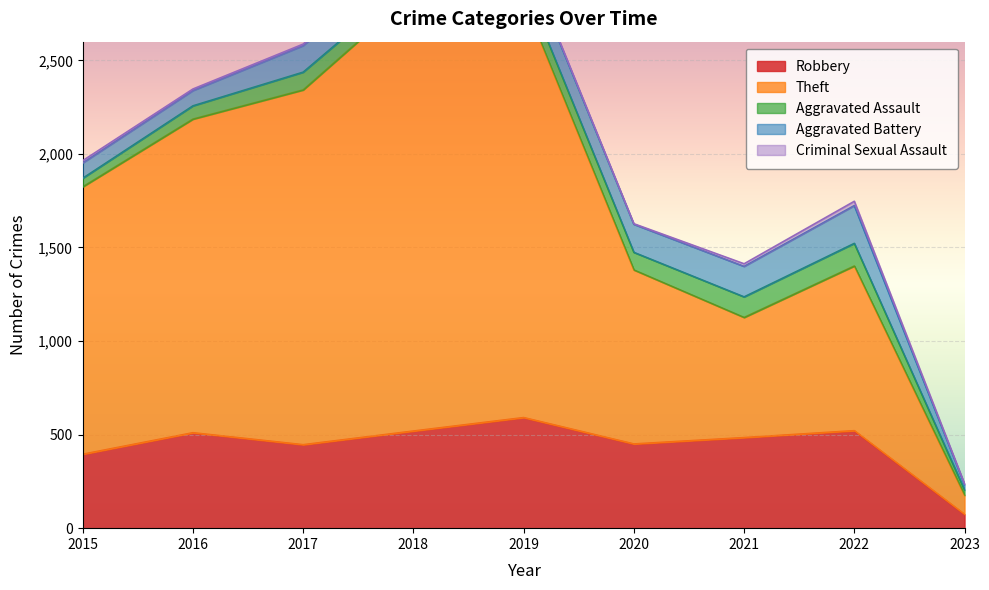

What is the total value across all series at 2017?

2587